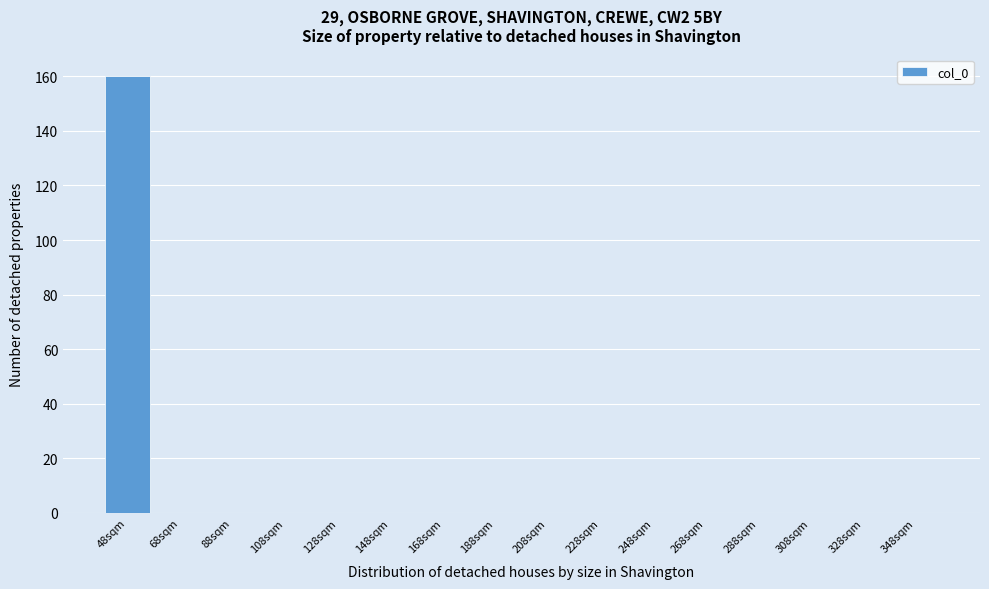

Reading left to right, what are all the values shown in this chart?

48sqm=160	68sqm=0	88sqm=0	108sqm=0	128sqm=0	148sqm=0	168sqm=0	188sqm=0	208sqm=0	228sqm=0	248sqm=0	268sqm=0	288sqm=0	308sqm=0	328sqm=0	348sqm=0